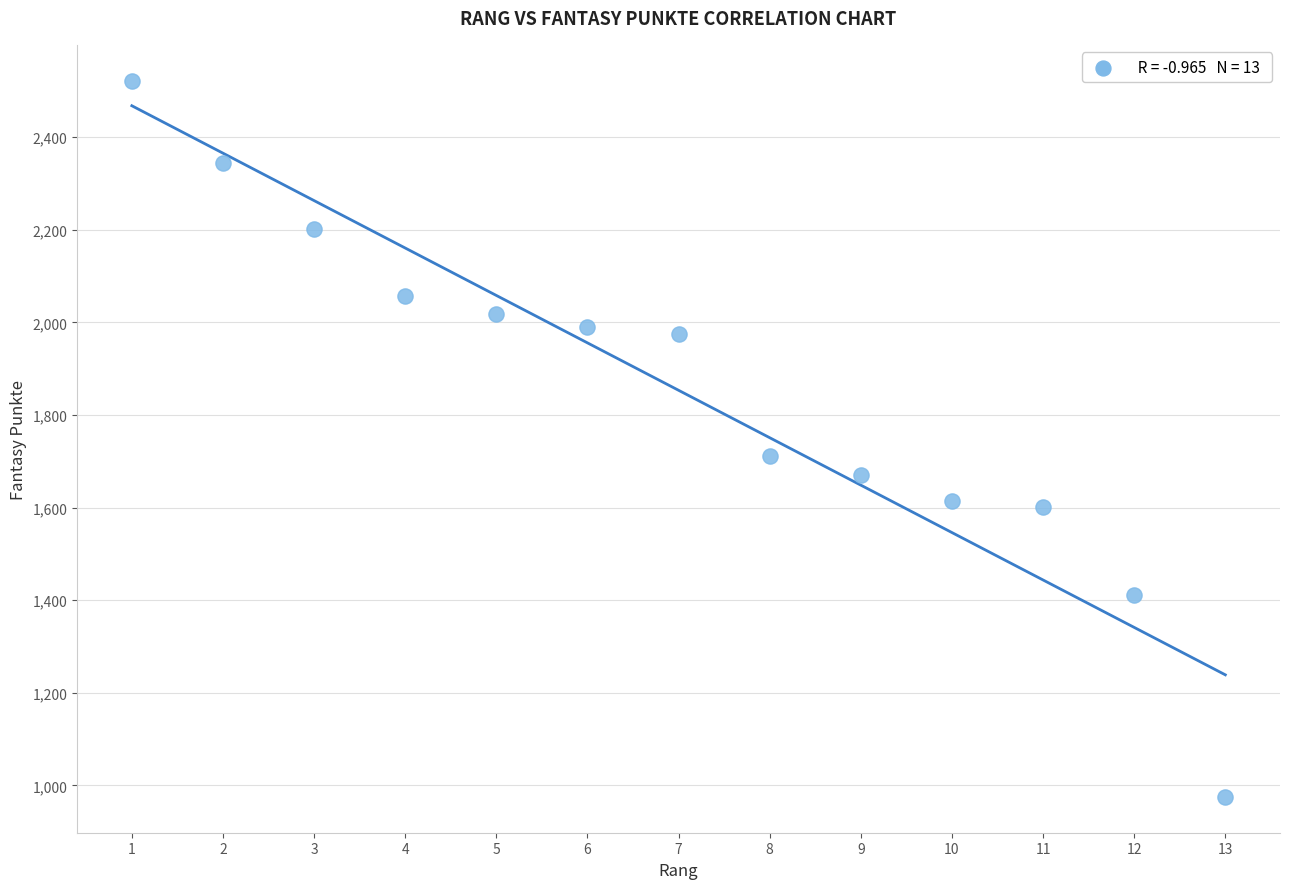

What Y value in the scatter plot is closest to 1748?

1712